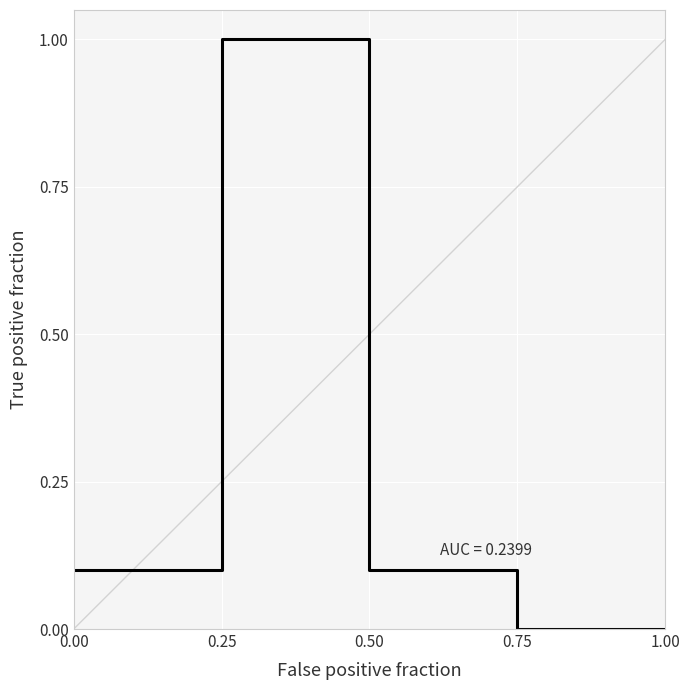

How many lines are shown in the chart?

1